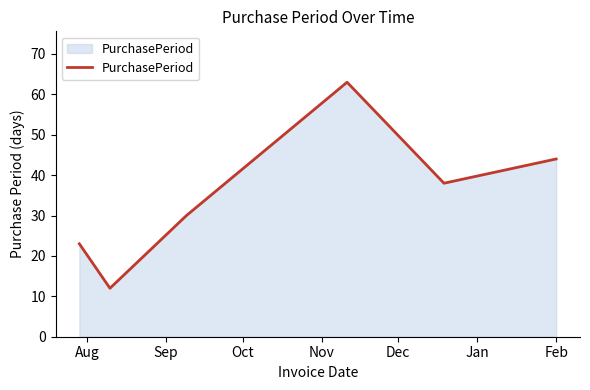

How many values are between 23 and 44?

4